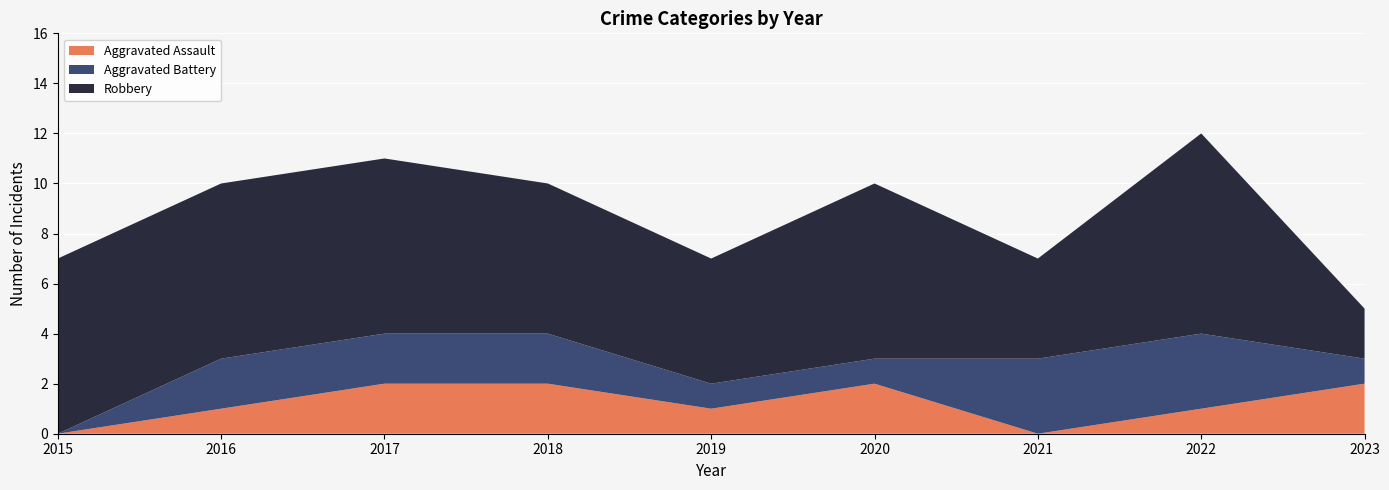

Reading right to left, list all the values displayed in this chart.

Aggravated Assault: 2023=2	2022=1	2021=0	2020=2	2019=1	2018=2	2017=2	2016=1	2015=0
Aggravated Battery: 2023=1	2022=3	2021=3	2020=1	2019=1	2018=2	2017=2	2016=2	2015=0
Robbery: 2023=2	2022=8	2021=4	2020=7	2019=5	2018=6	2017=7	2016=7	2015=7